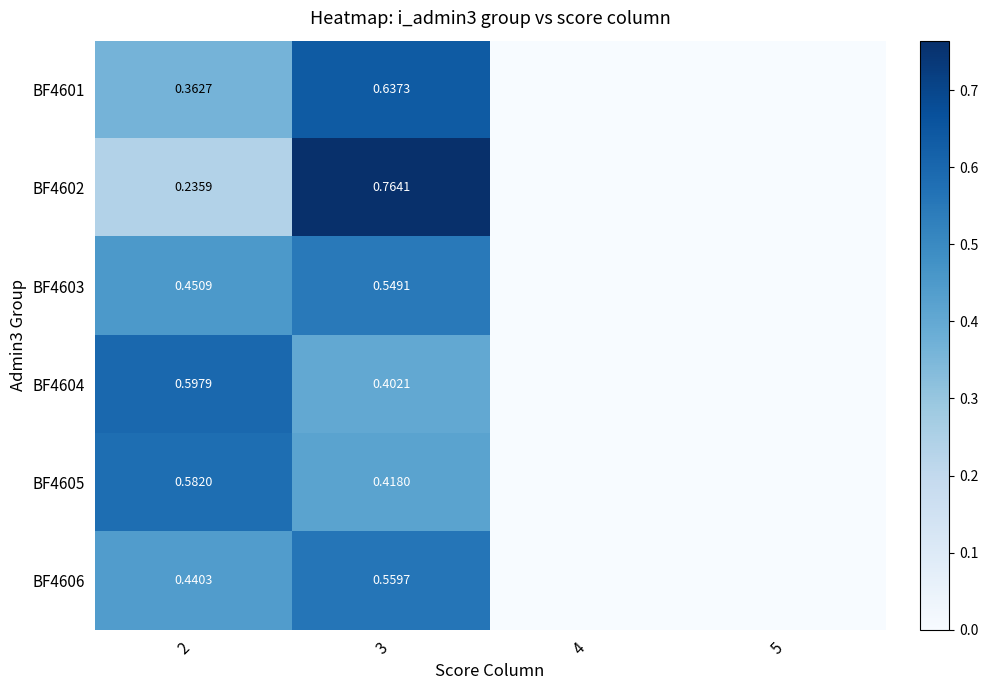

How many values in the BF4603 series exceed 0?

2